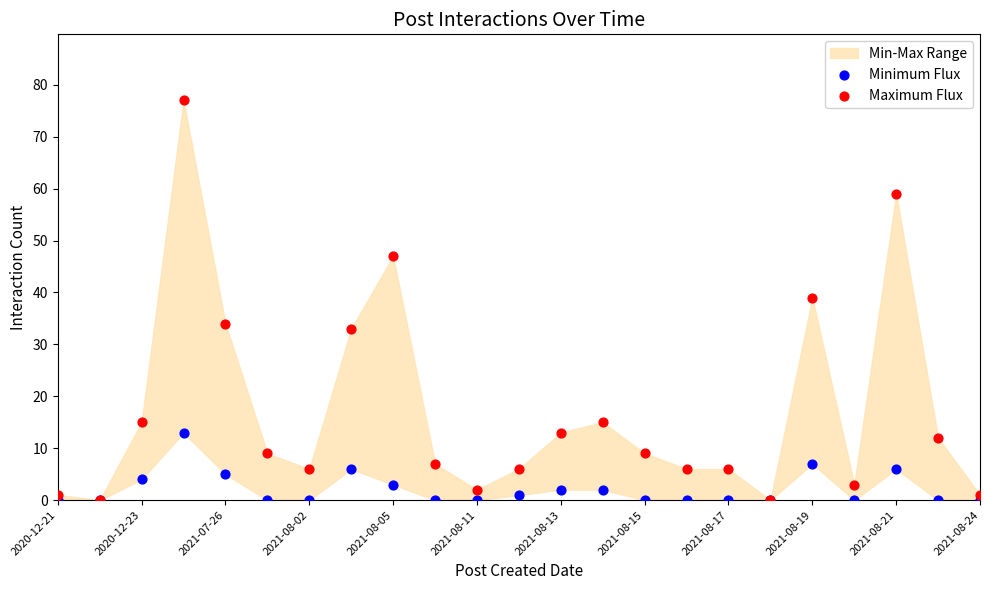

Which series reaches the maximum Y coordinate?

Maximum Flux